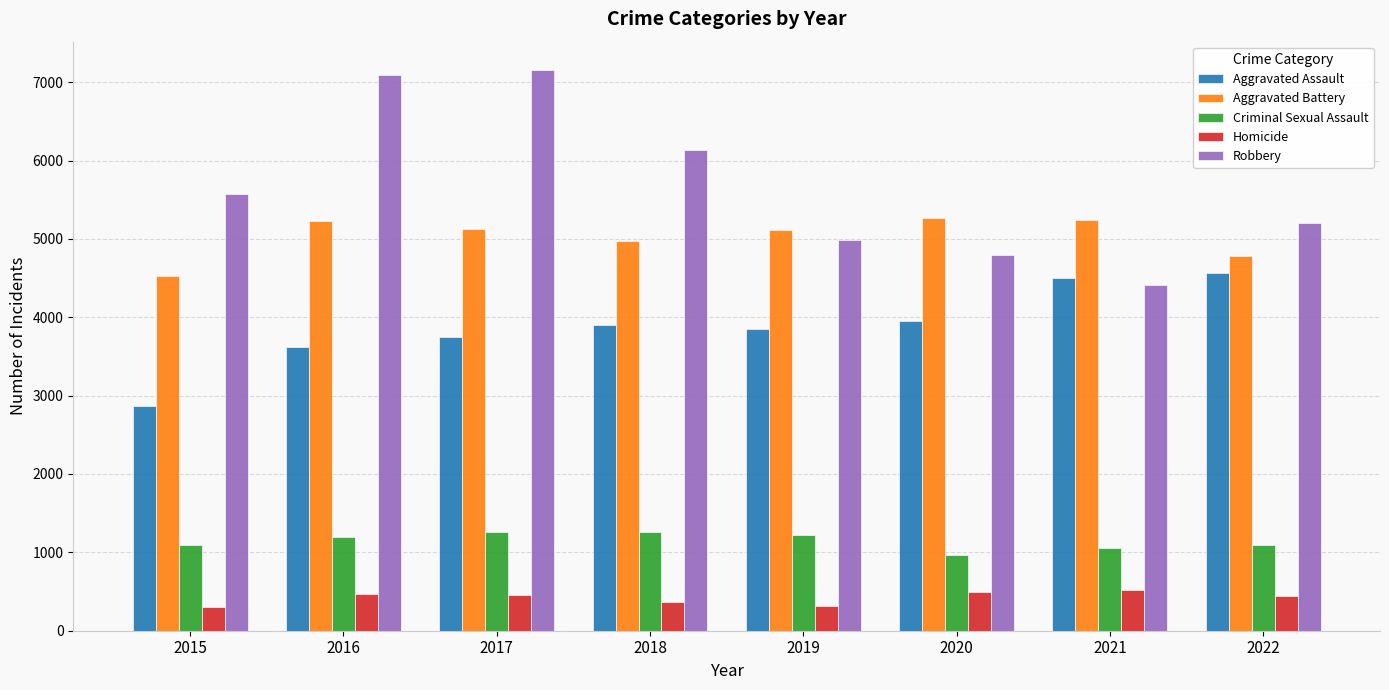

What is the maximum value for Aggravated Assault?

4566